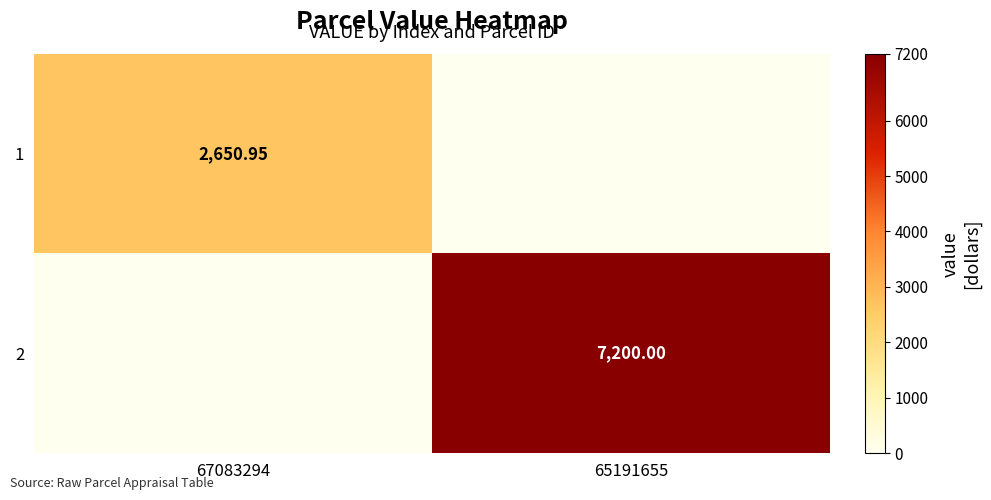

Is the value of 1 at 67083294 greater than the value of 2 at 65191655?

No